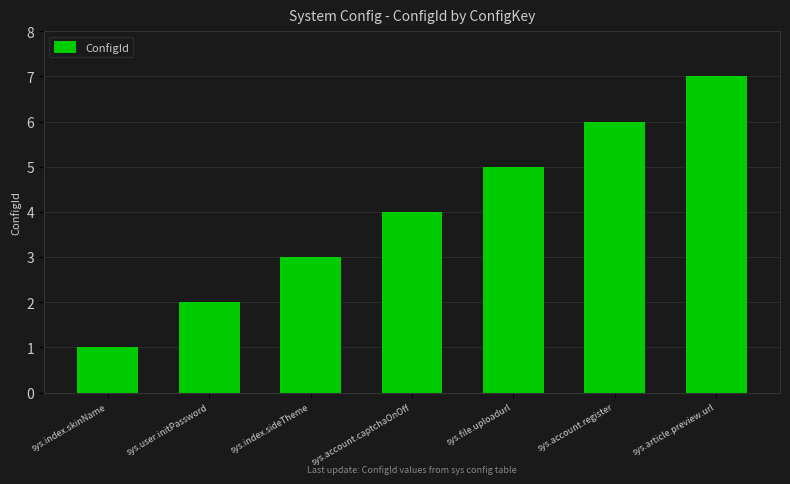

What is the ratio of the value at sys.user.initPassword to the value at sys.account.captchaOnOff?

0.5